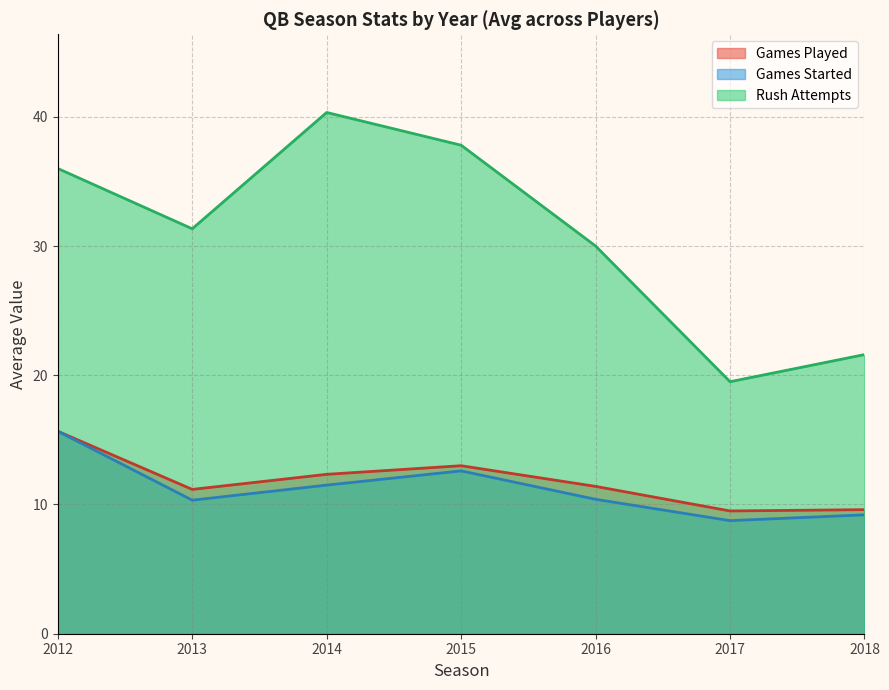

True or false: Games Started and Rush Attempts cross at least once.

False